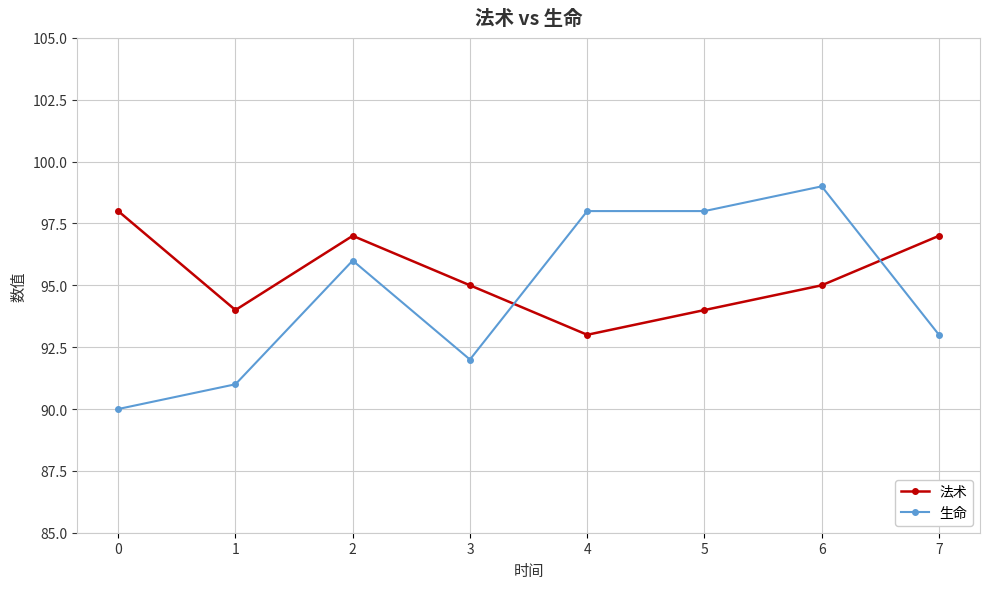

Is it true that 生命 equals 130 at 3?

False